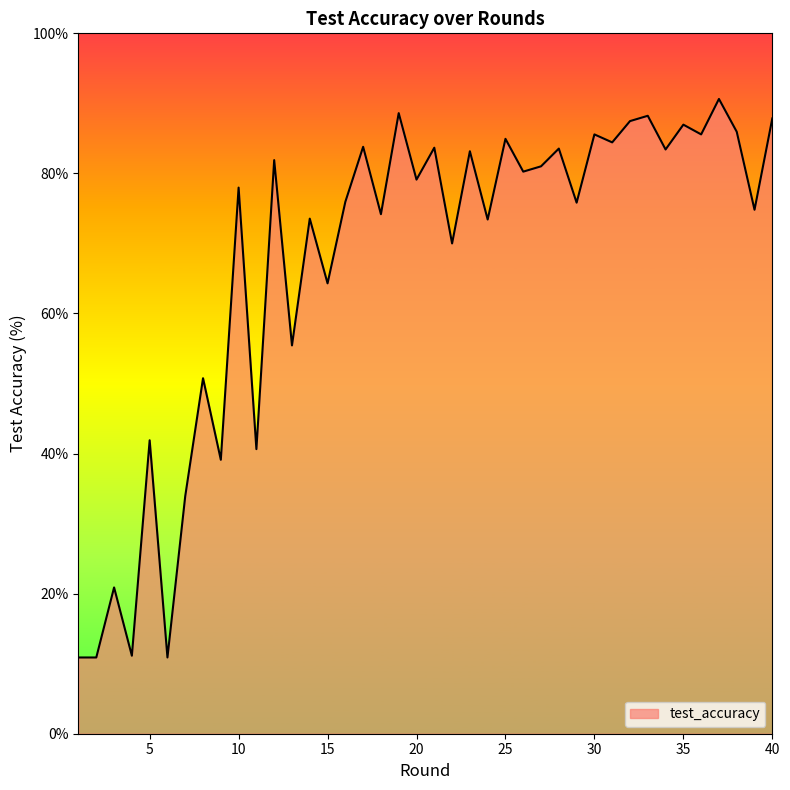

What is the difference between the maximum and minimum values?

79.7